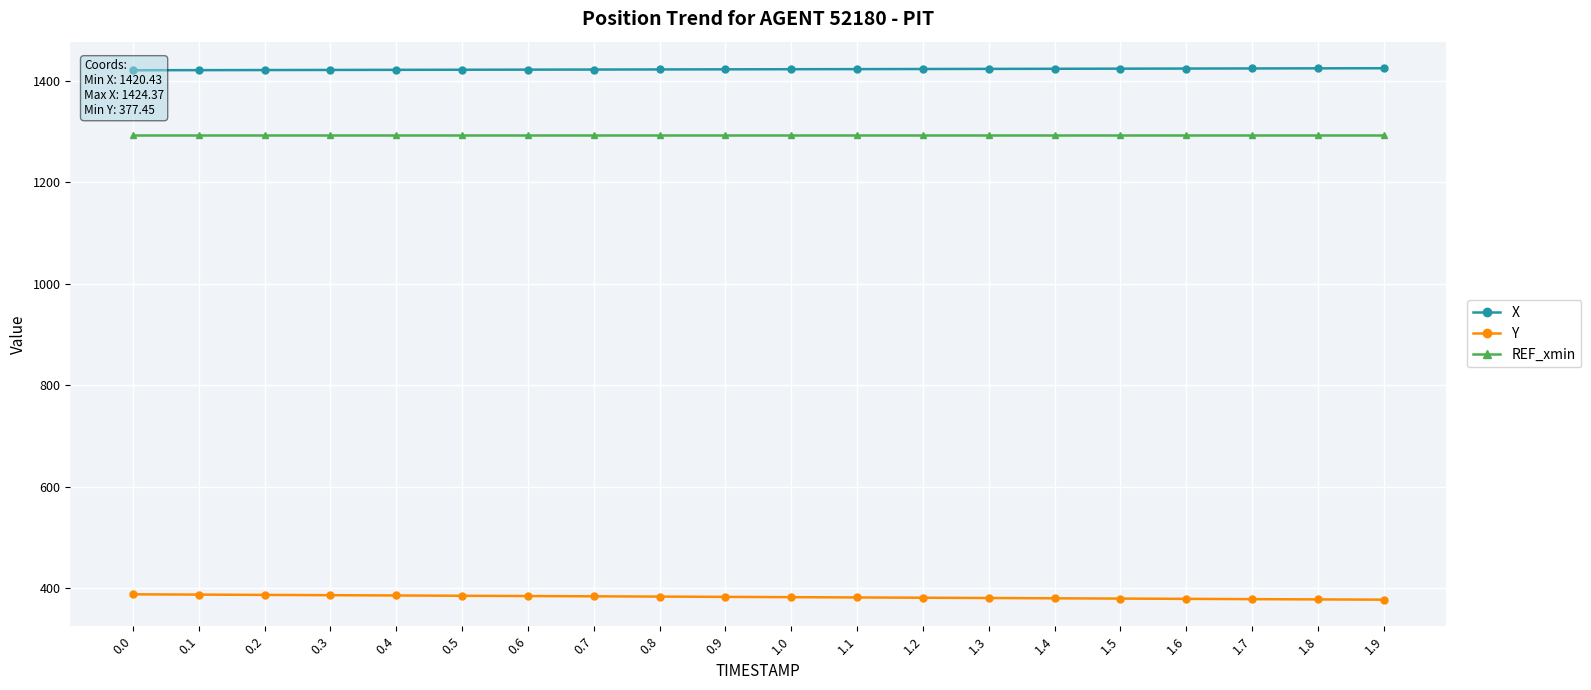

The value of REF_xmin at 1.5 is 1700.9. True or false?

False